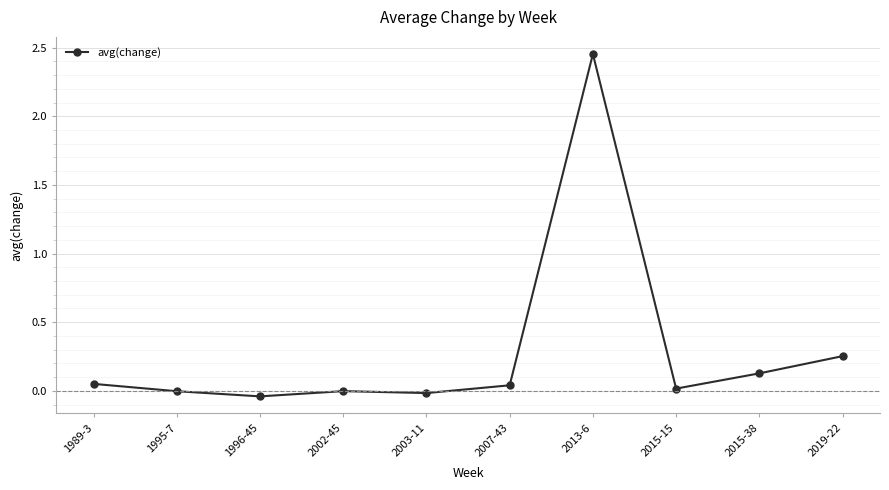

How many data points does each series have?

10